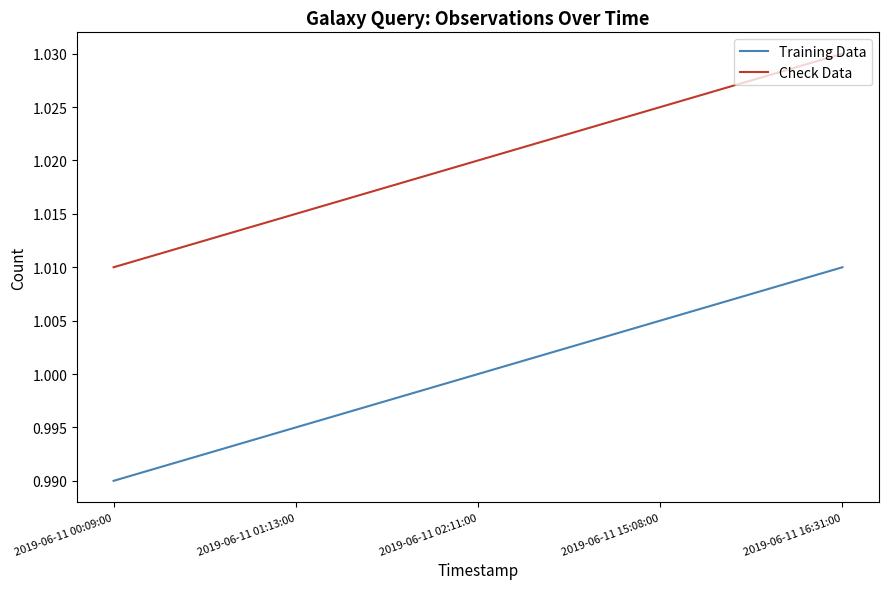

Is the value of Training Data at 2019-06-11 01:13:00 greater than the value of Check Data at 2019-06-11 02:11:00?

No